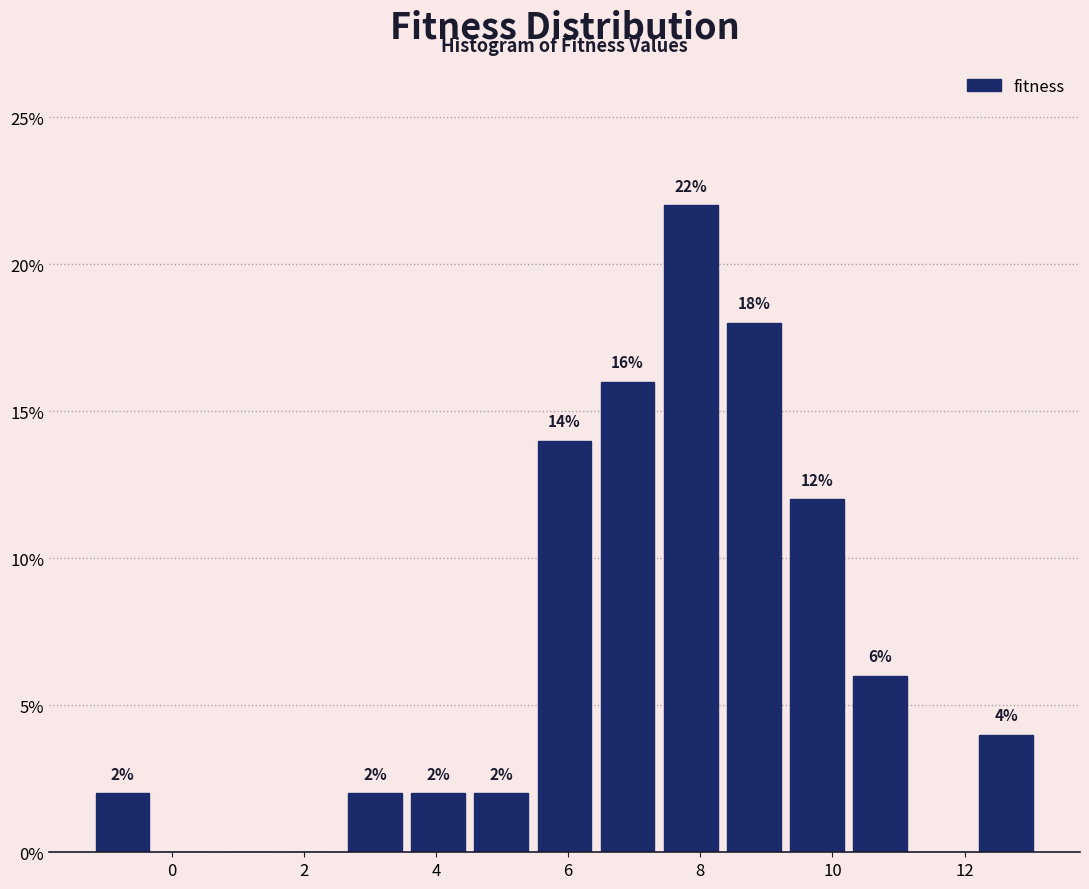

Over which range of the x-axis is the bar tallest?

7.4 to 8.4